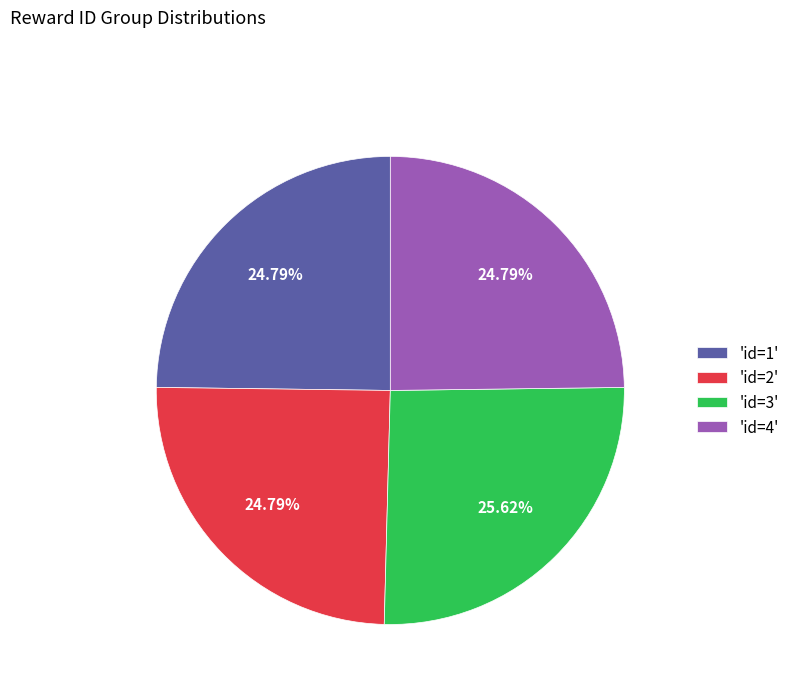

Is there any slice that represents more than half of the pie?

No